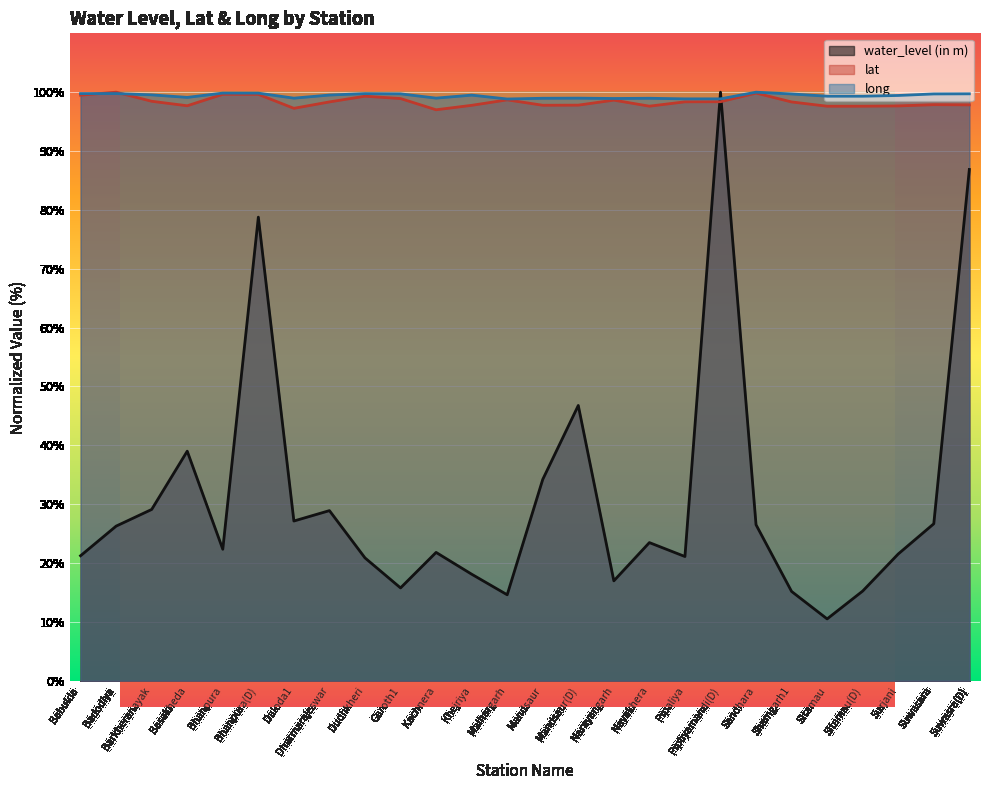

What is the label of the 21st point from the right?

Bhanpura(D)